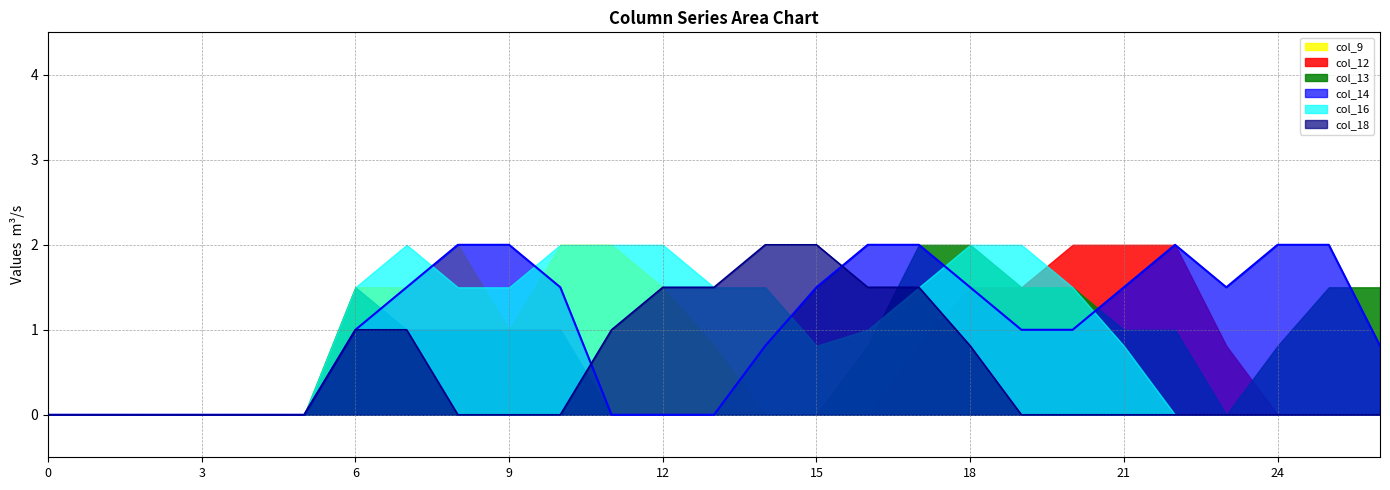

Rank the categories by col_9 value from lowest to highest.

0, 1, 2, 3, 4, 5, 14, 15, 16, 17, 18, 19, 20, 21, 22, 23, 24, 25, 26, 13, 9, 6, 7, 12, 8, 10, 11